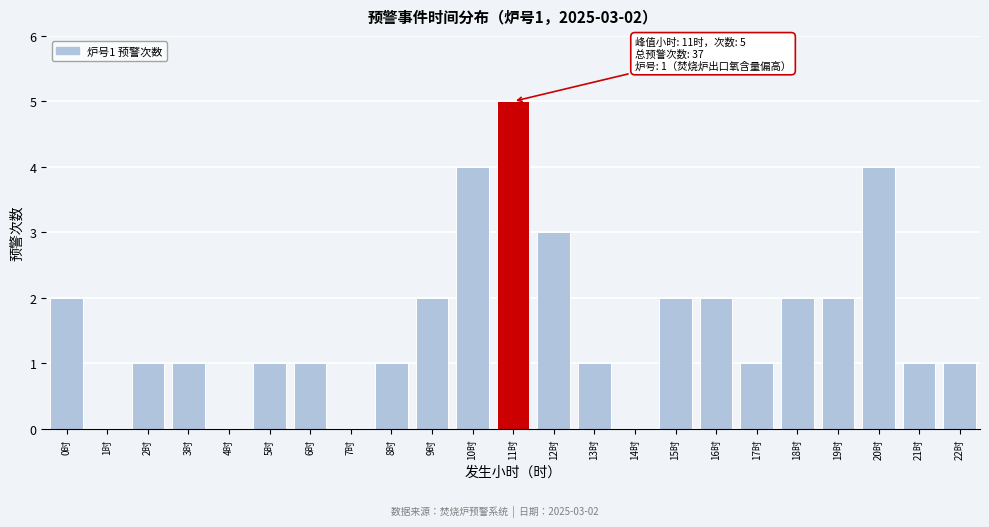

Reading left to right, list all the values displayed in this chart.

0时=2	1时=0	2时=1	3时=1	4时=0	5时=1	6时=1	7时=0	8时=1	9时=2	10时=4	11时=5	12时=3	13时=1	14时=0	15时=2	16时=2	17时=1	18时=2	19时=2	20时=4	21时=1	22时=1